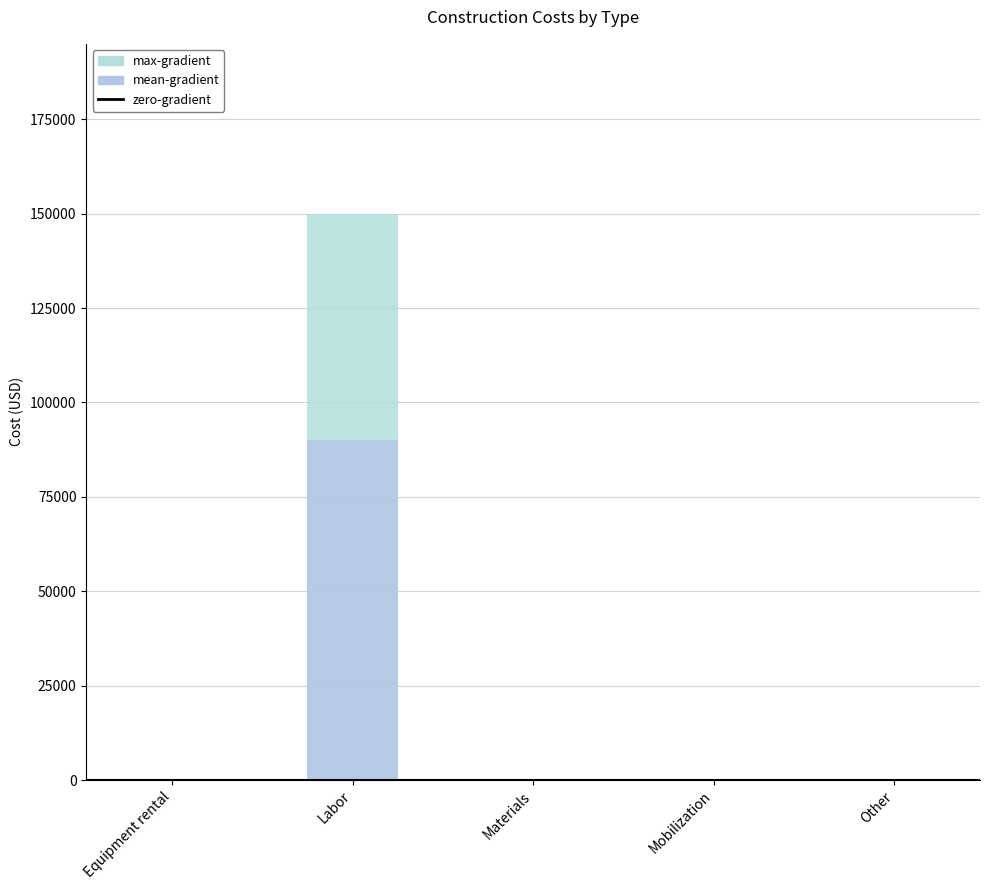

Reading left to right, extract all data points from this chart.

0	150000	0	0	0